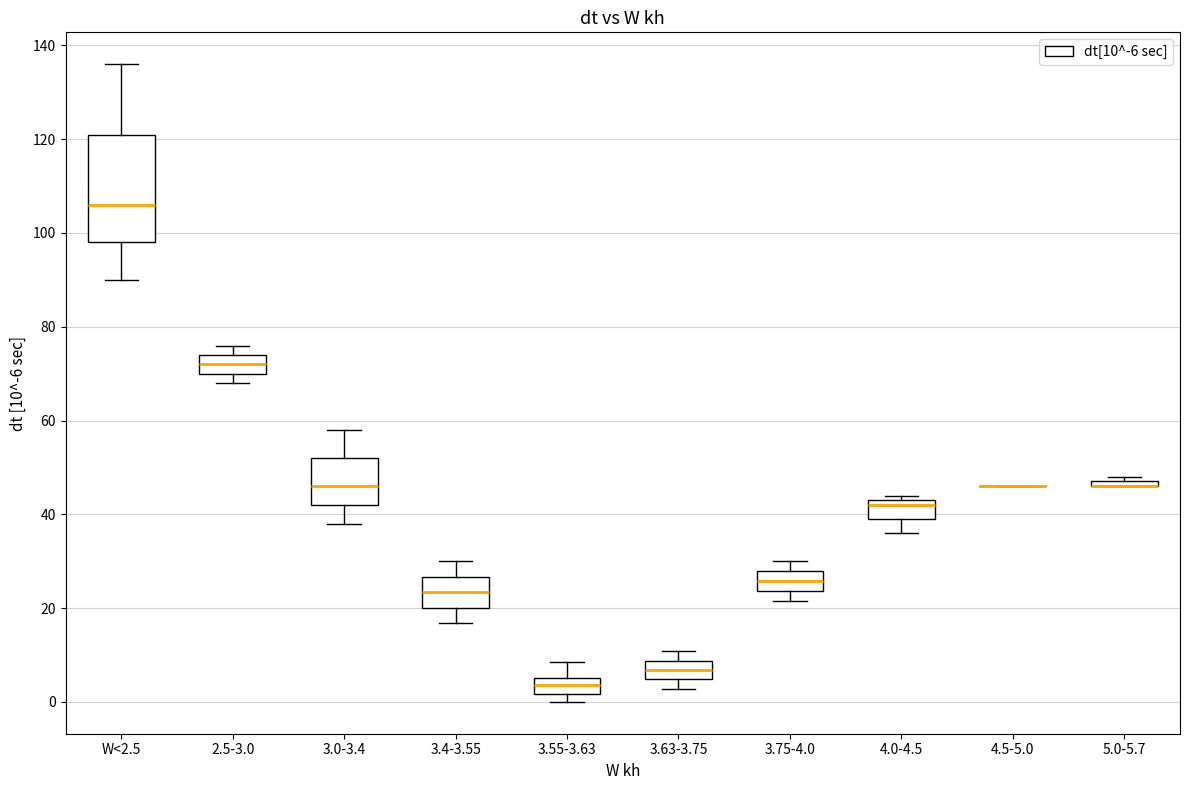

Which box is the tallest, from its lower edge to its upper edge?

W<2.5